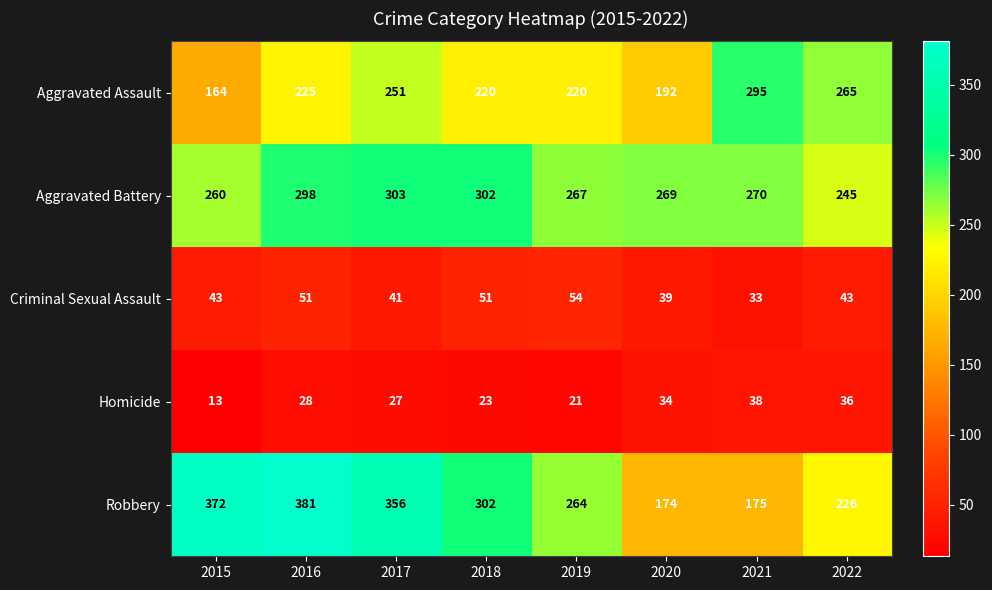

What is the difference between the Aggravated Battery values at 2020 and 2015?

9